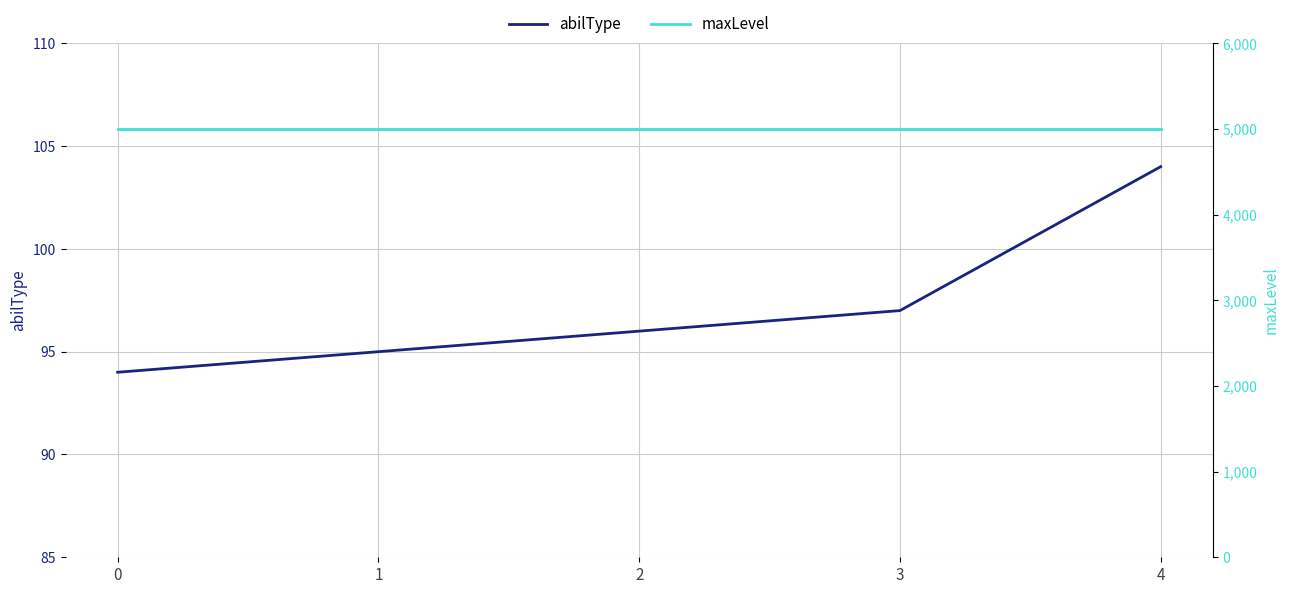

Reading left to right, what are all the values shown in this chart?

abilType: 94	95	96	97	104
maxLevel: 5000	5000	5000	5000	5000